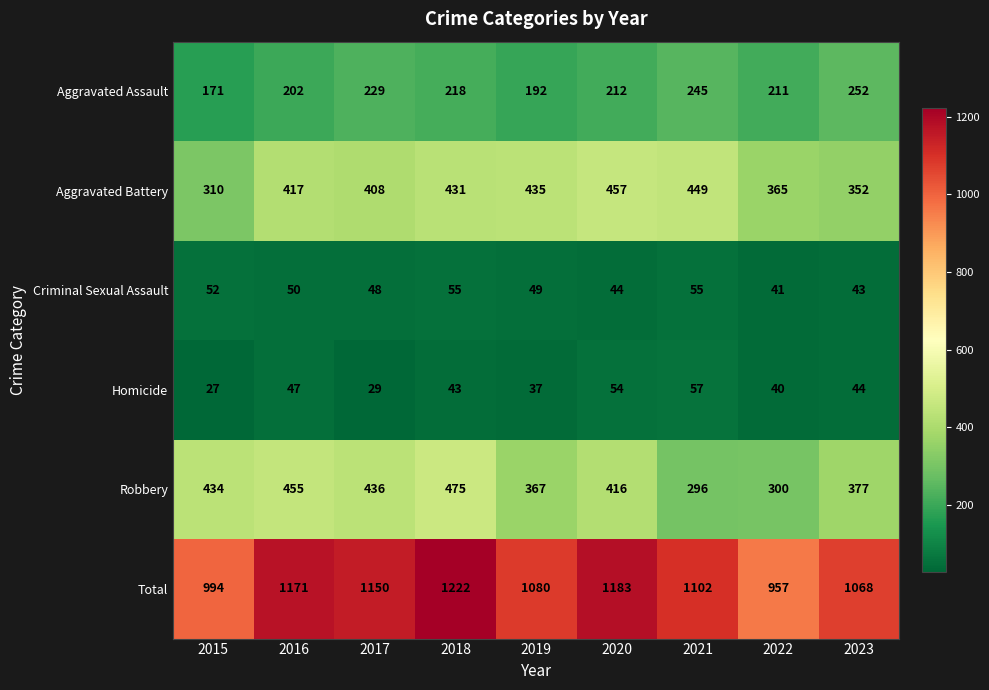

Rank the series by their maximum value, from lowest to highest.

Criminal Sexual Assault, Homicide, Aggravated Assault, Aggravated Battery, Robbery, Total